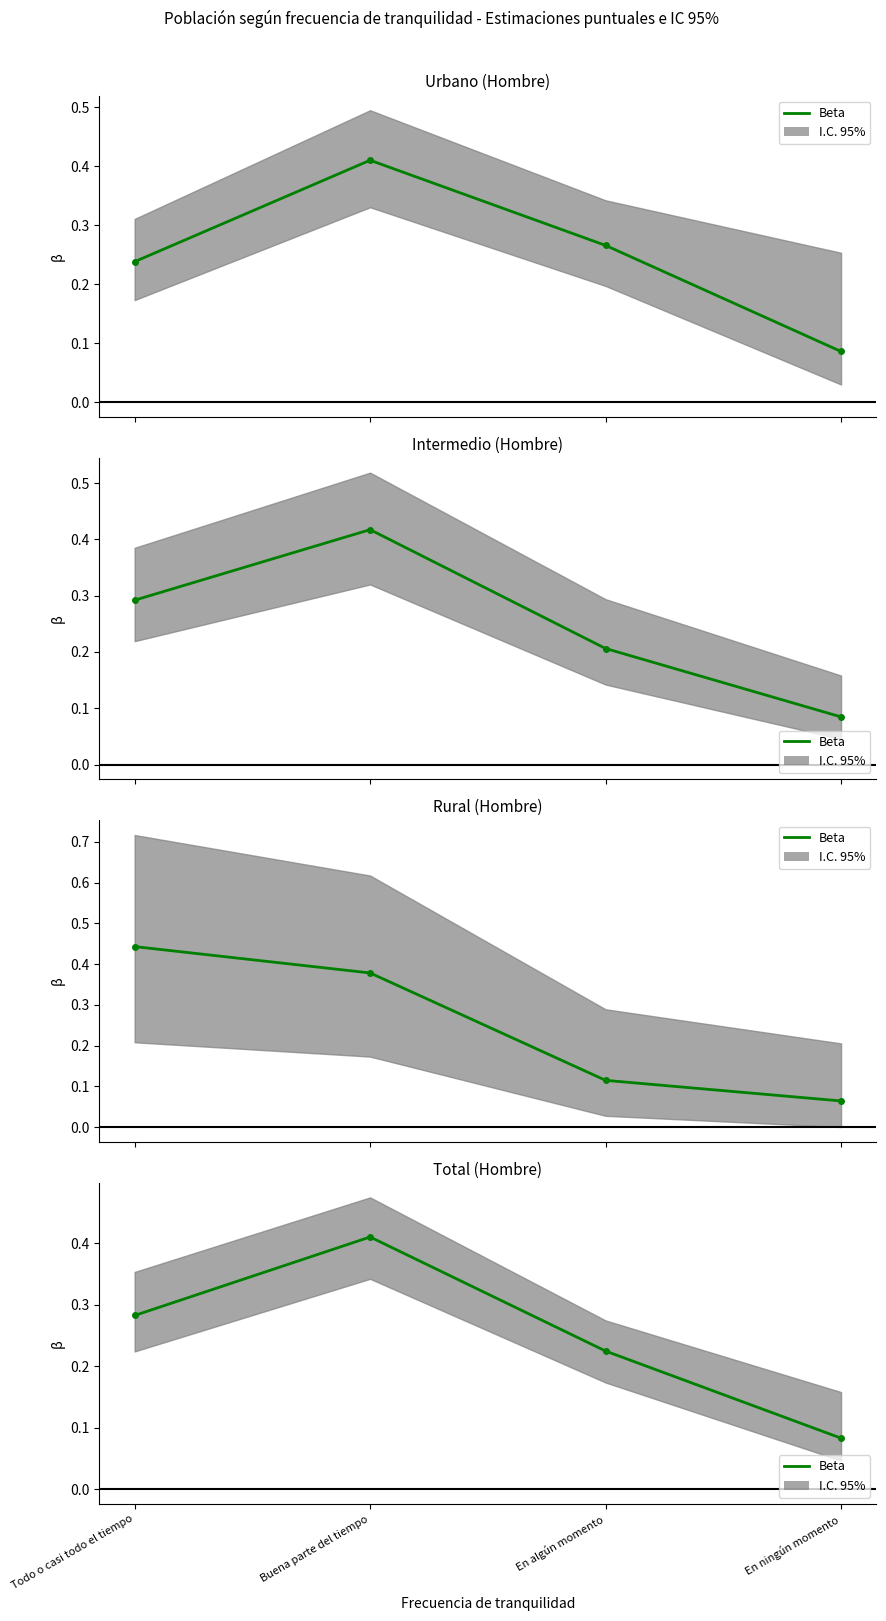

What is the label of the 2nd point from the left?

Buena parte del tiempo